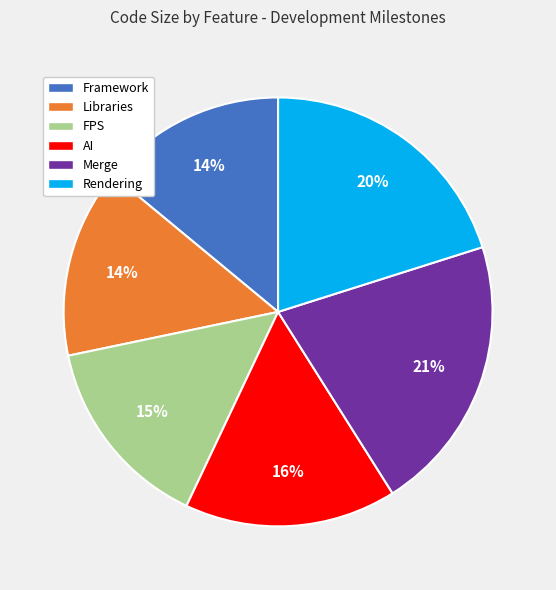

What is the largest slice in the pie chart?

Merge